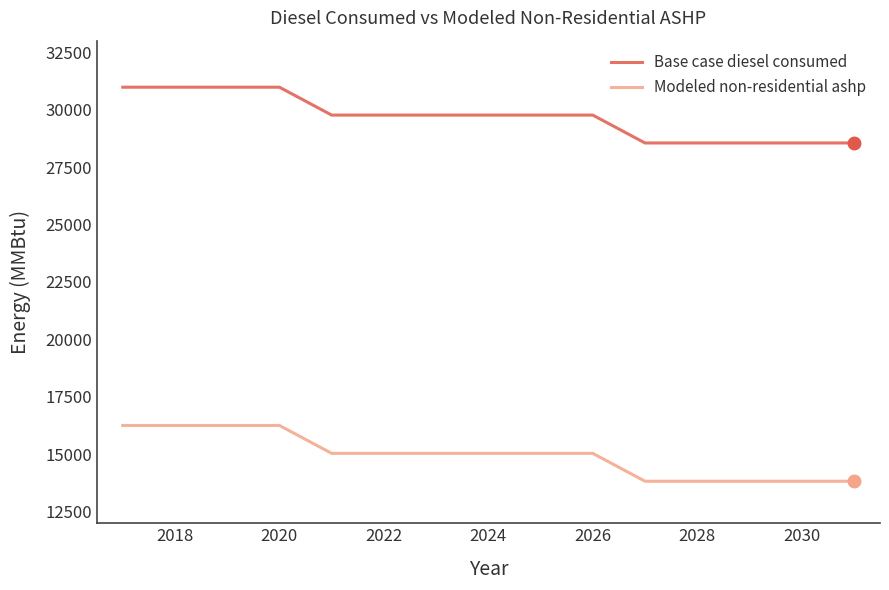

What is the minimum value shown in the chart?

13828.5